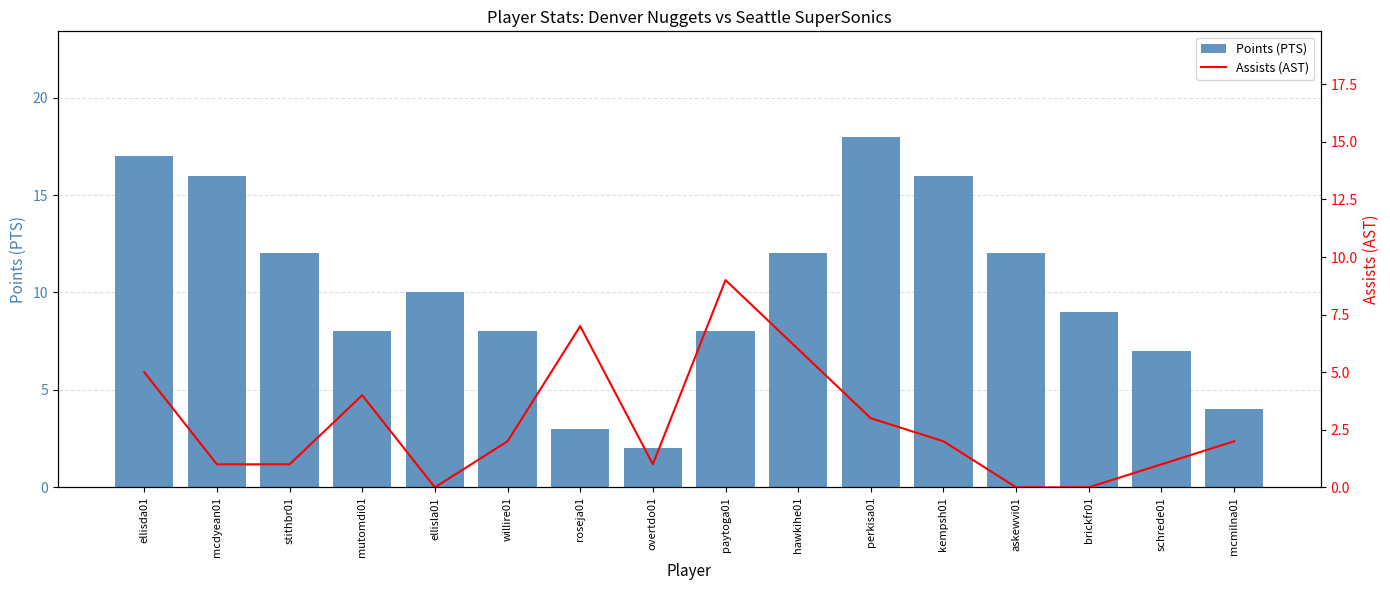

Rank the series by their maximum value, from highest to lowest.

Points (PTS), Assists (AST)